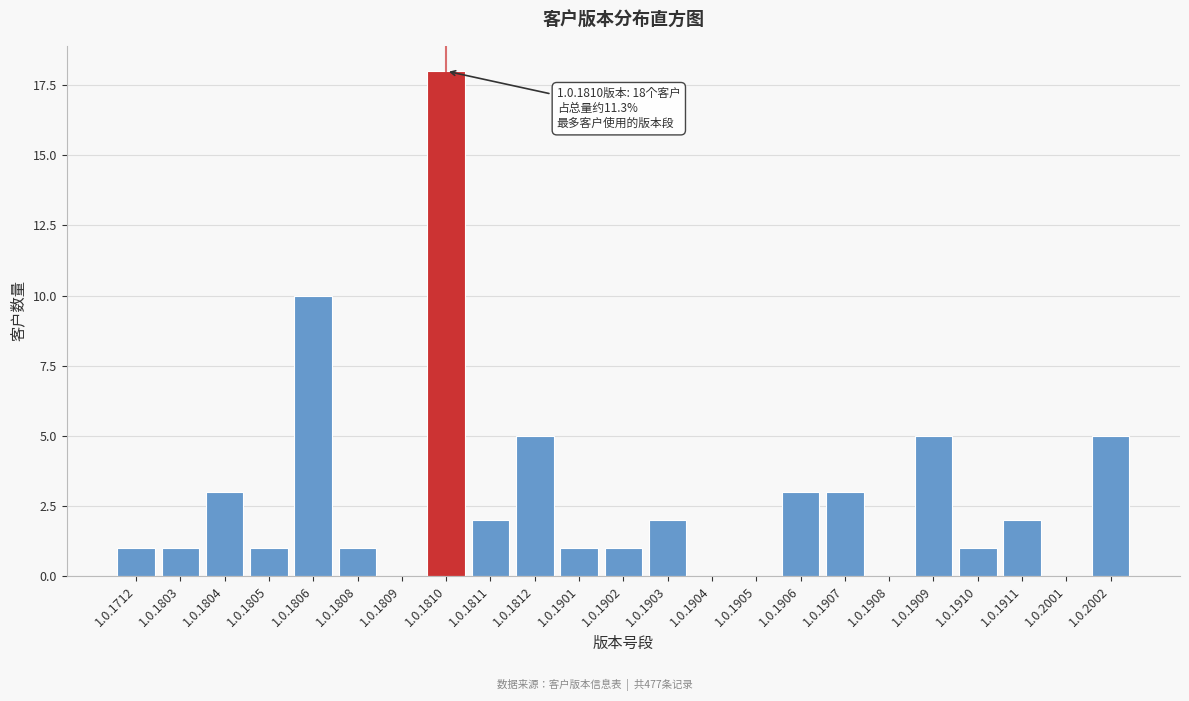

Reading right to left, what are all the values shown in this chart?

1.0.2002=5	1.0.2001=0	1.0.1911=2	1.0.1910=1	1.0.1909=5	1.0.1908=0	1.0.1907=3	1.0.1906=3	1.0.1905=0	1.0.1904=0	1.0.1903=2	1.0.1902=1	1.0.1901=1	1.0.1812=5	1.0.1811=2	1.0.1810=18	1.0.1809=0	1.0.1808=1	1.0.1806=10	1.0.1805=1	1.0.1804=3	1.0.1803=1	1.0.1712=1